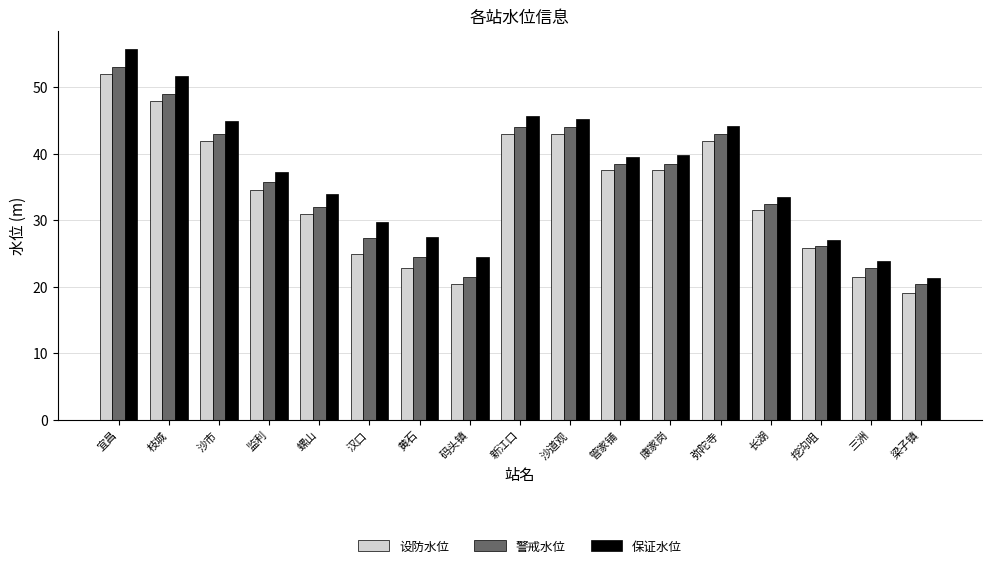

Rank the series at 宜昌 from lowest to highest value.

设防水位, 警戒水位, 保证水位